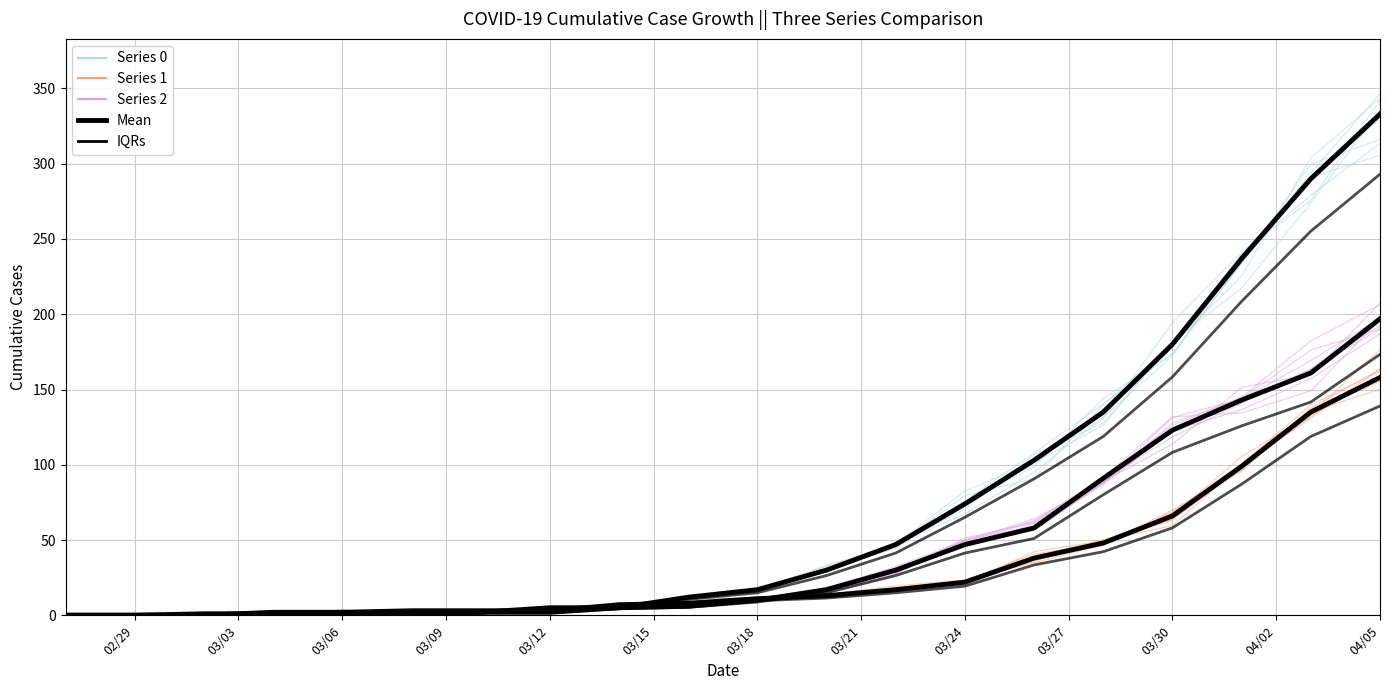

What is the highest value of the Series 2 series?

197